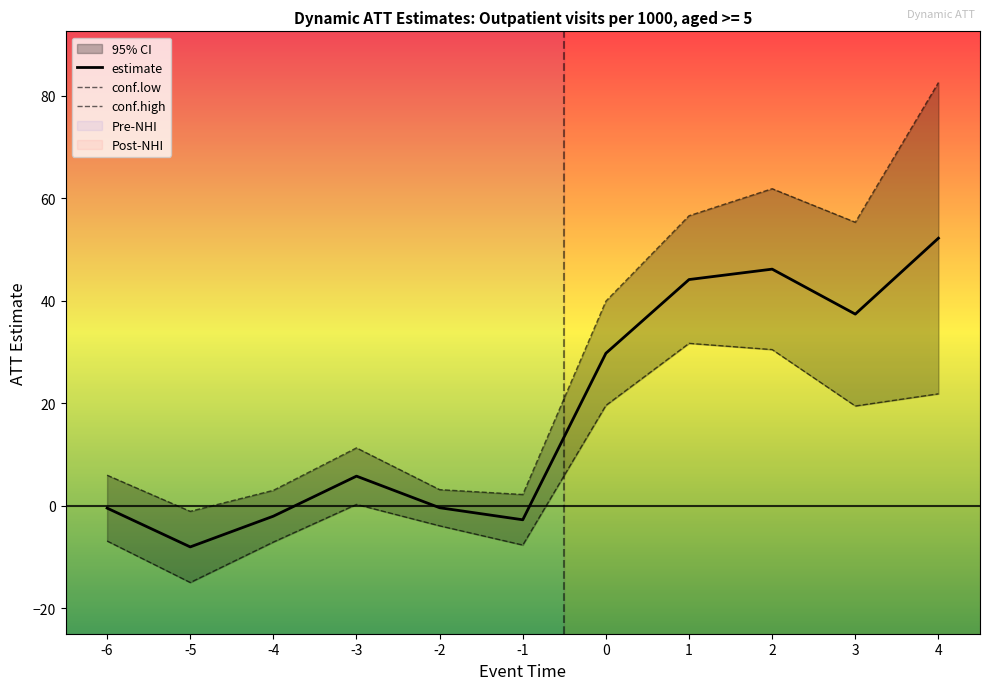

At which category does conf.high reach its first local valley?

-5